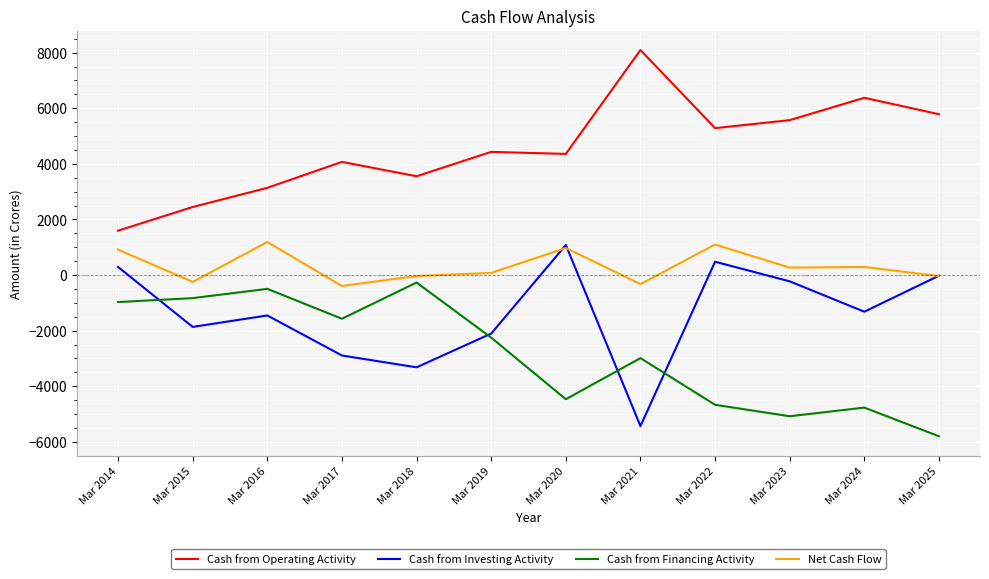

The value of Cash from Investing Activity at Mar 2015 is -3062. True or false?

False